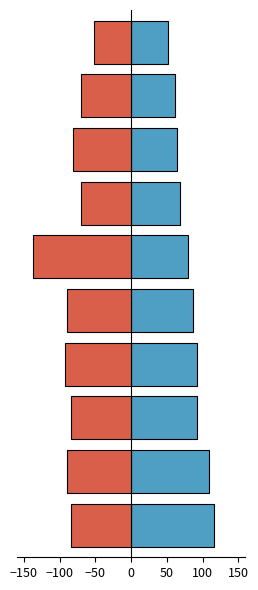

How many data points in Points are less than 86?

5